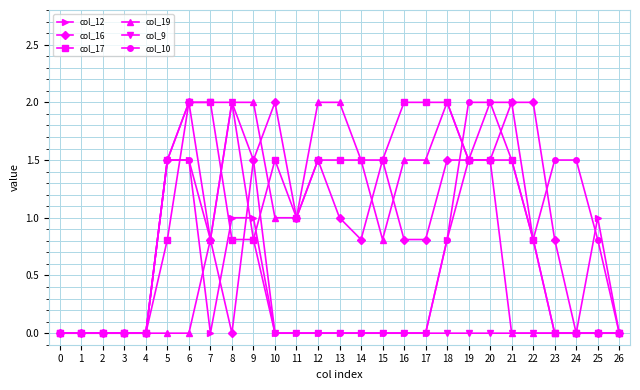

The col_10 series shows 0.9 at 9. True or false?

False